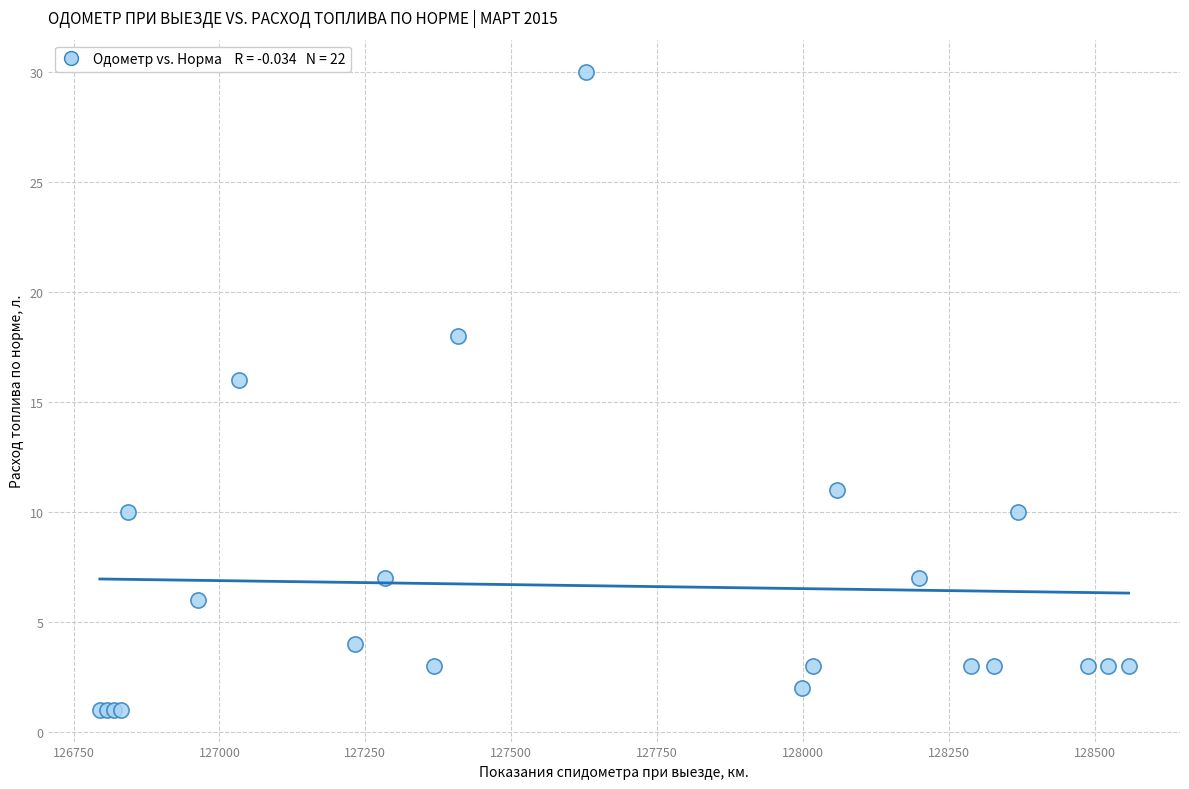

What Y value in the scatter plot is closest to 15?

16